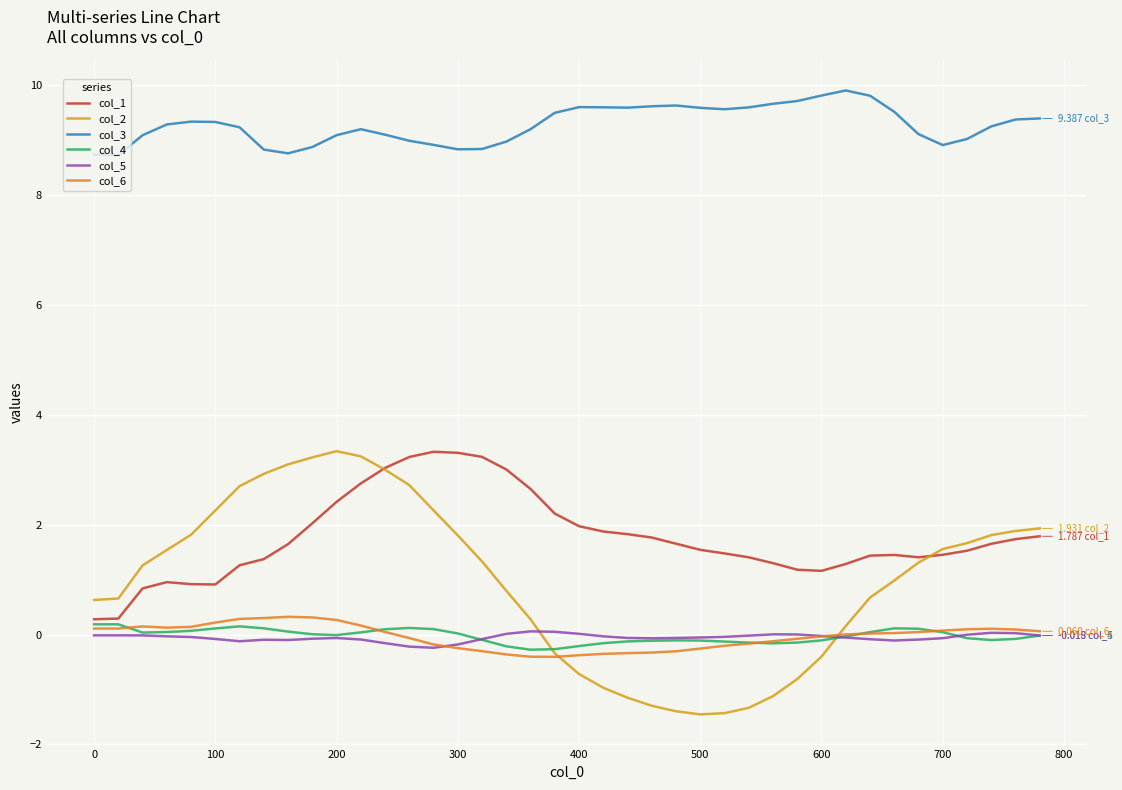

True or false: col_1 and col_3 cross at least once.

False